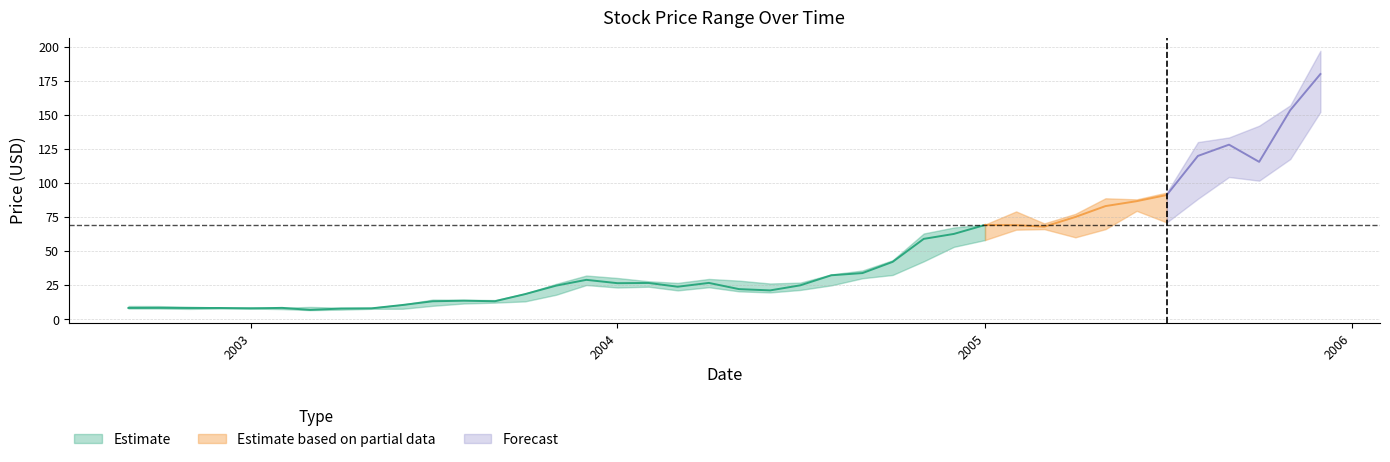

Read the Low value at 23.

25.0